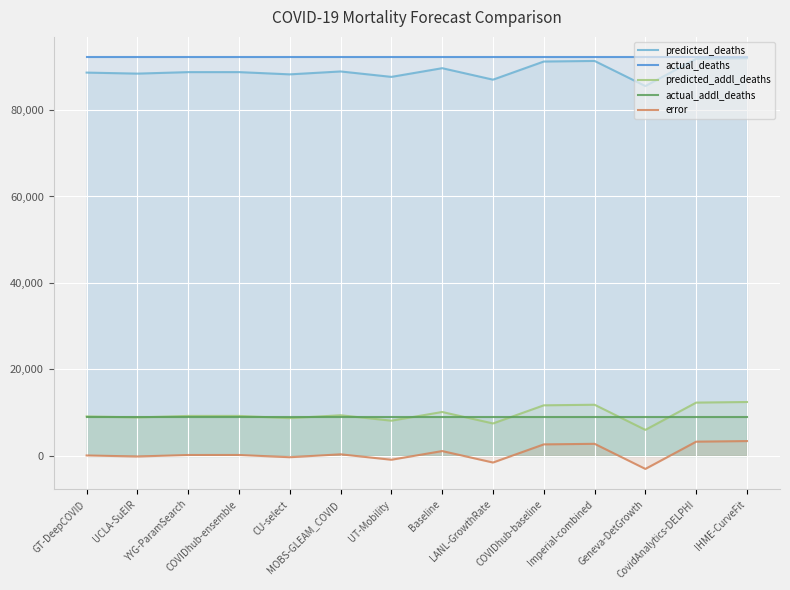

At which category is the sum across all series the highest?

IHME-CurveFit